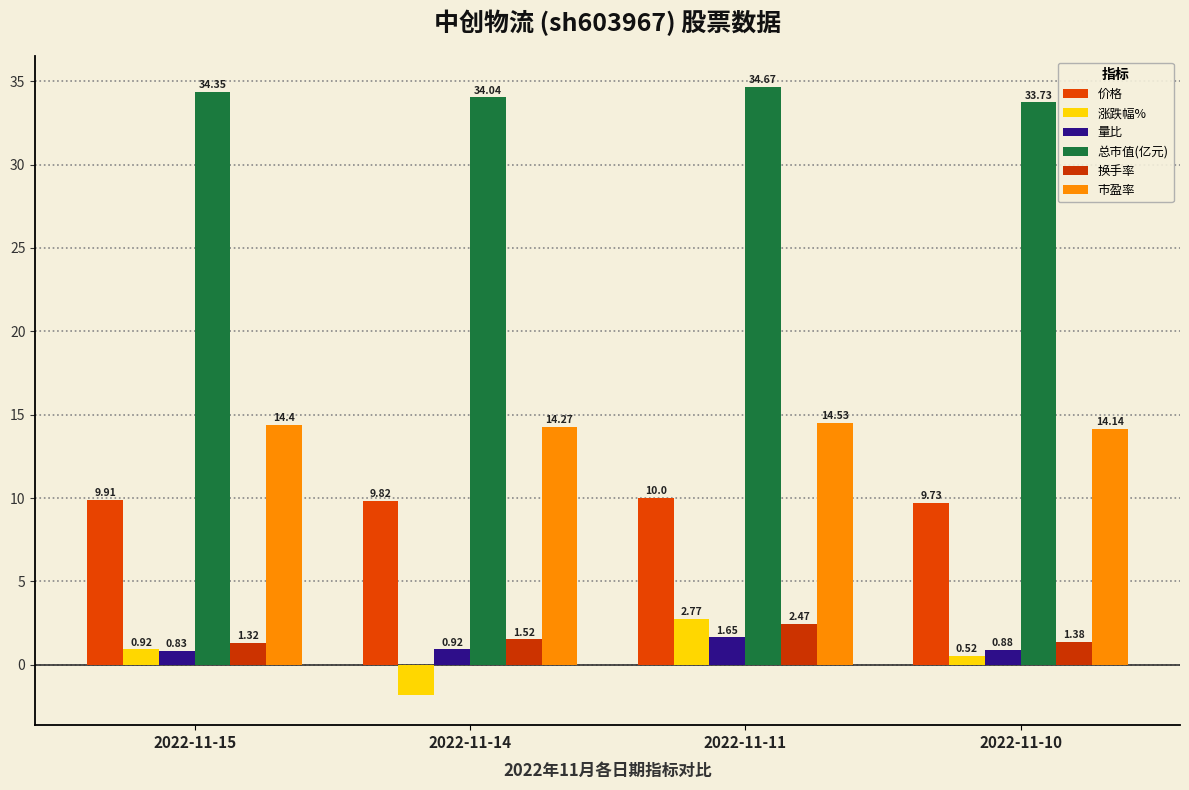

Which series has the largest total across all categories?

总市值(亿元)